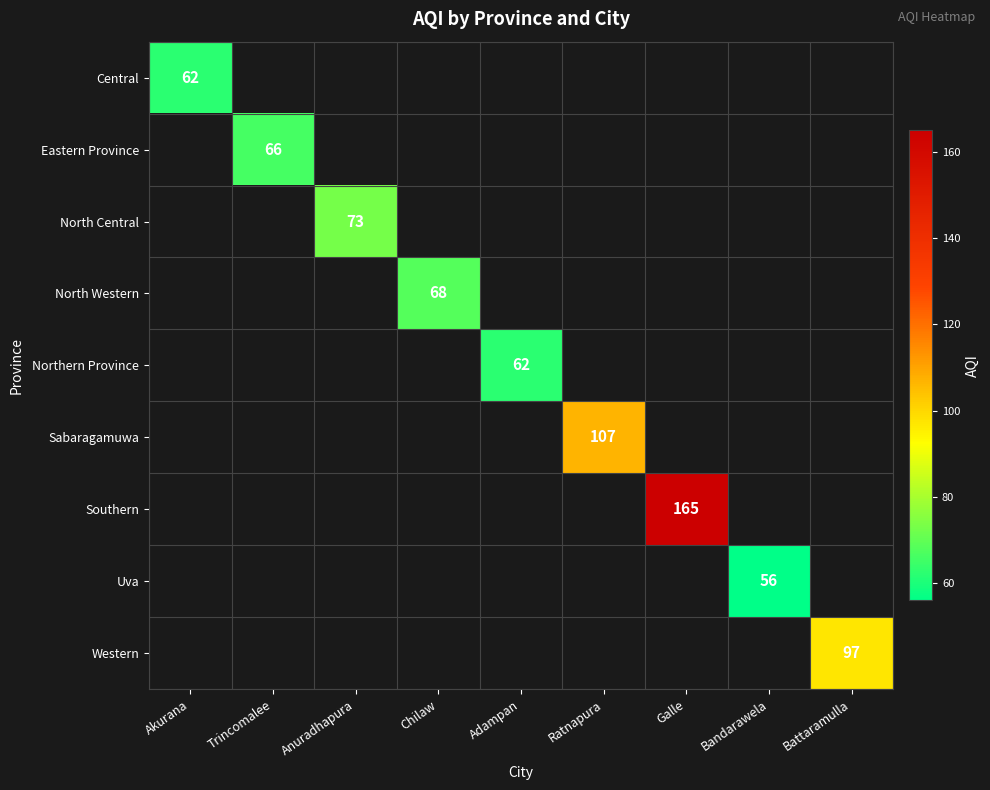

What is the greatest value displayed?

165.0